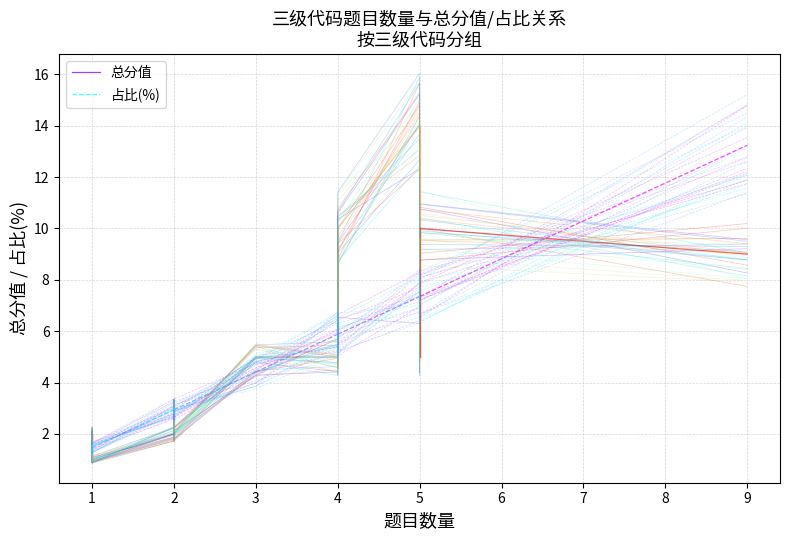

What is the spread (max minus min) of values at 1?

0.5